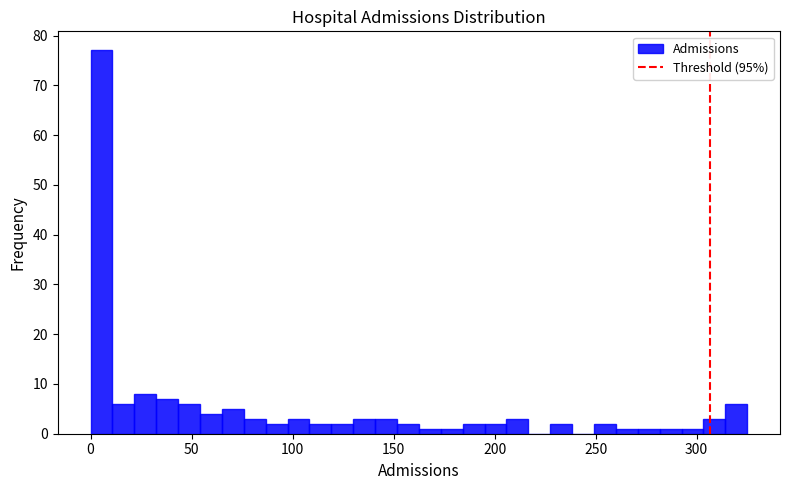

Read against the x-axis, roughly where is the centre of the tallest bar?

5